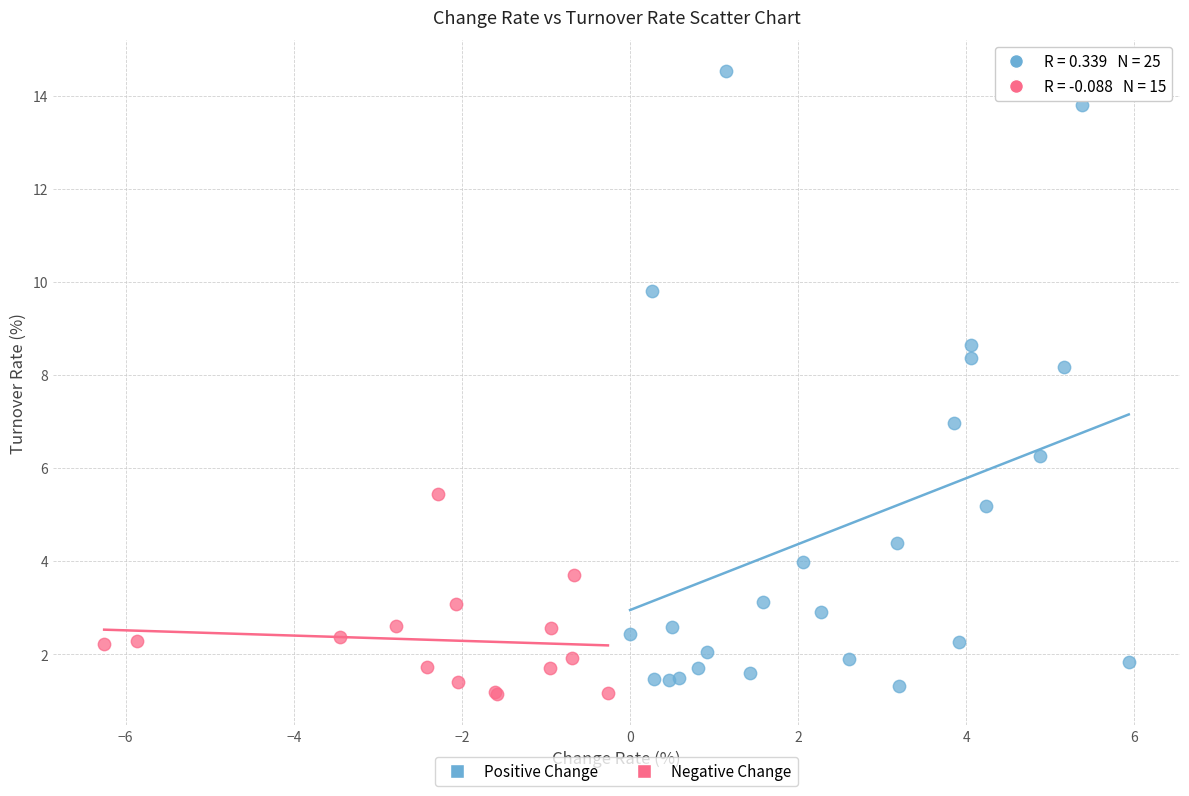

Which series contains the highest Y value?

Positive Change